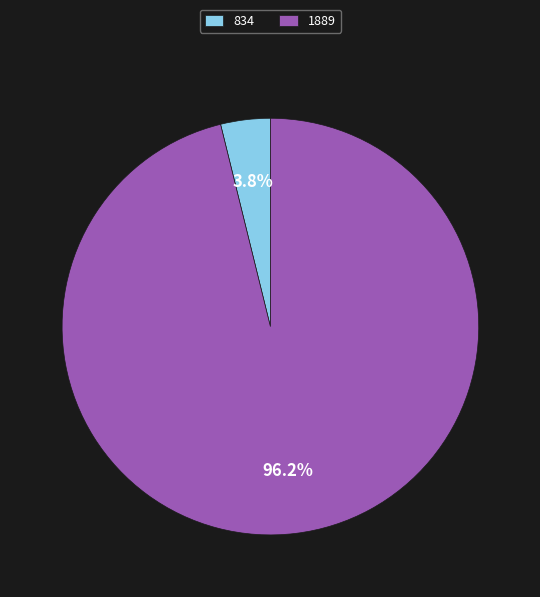

Which category has the smallest portion of the pie?

834